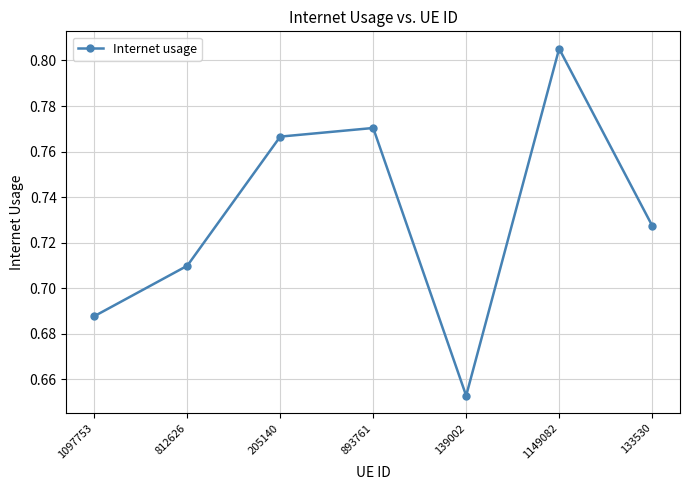

What is the sum of all values?

5.1